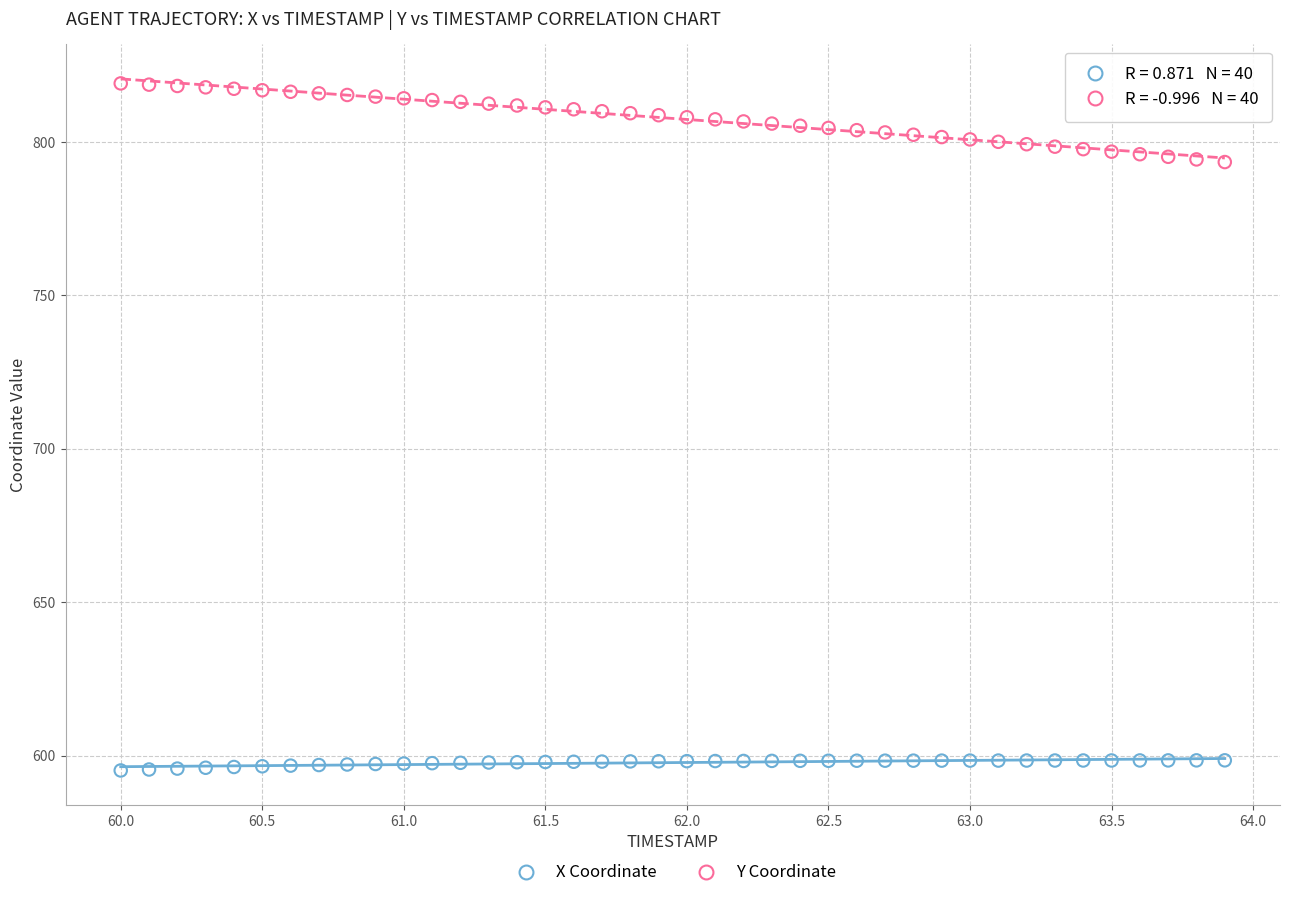

Which series contains the lowest Y value?

X Coordinate